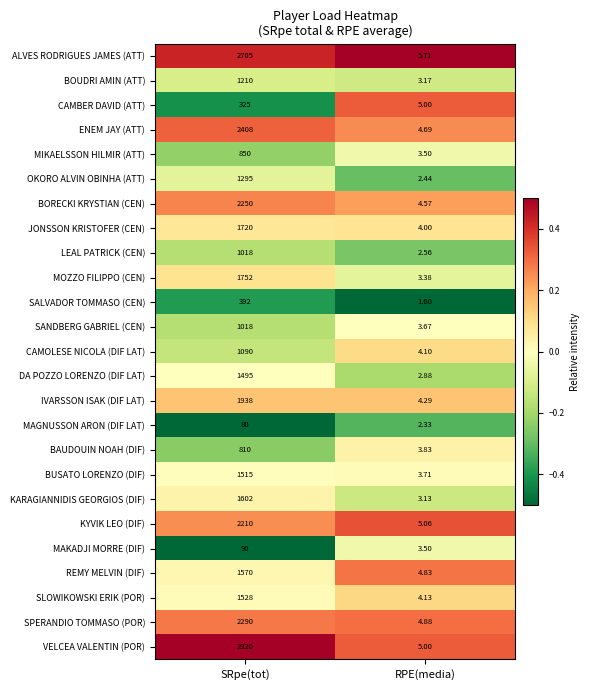

At which category does the chart reach its minimum across all series?

RPE(media)